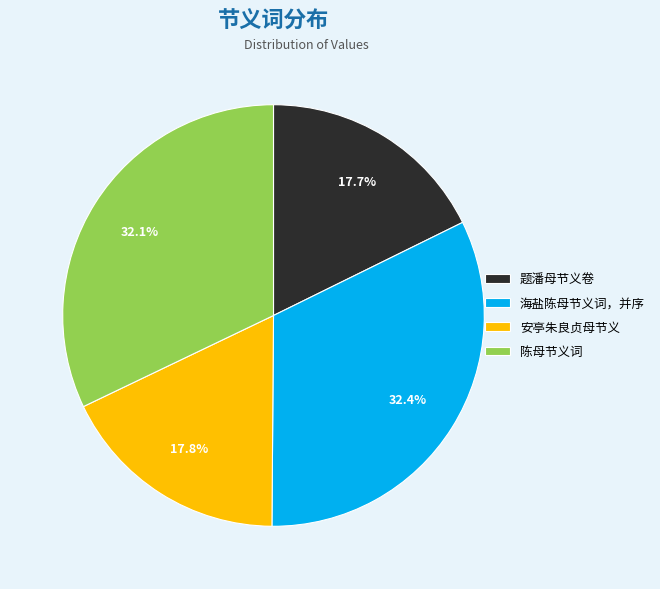

What is the ratio of the value at 海盐陈母节义词，并序 to the value at 题潘母节义卷?

1.8